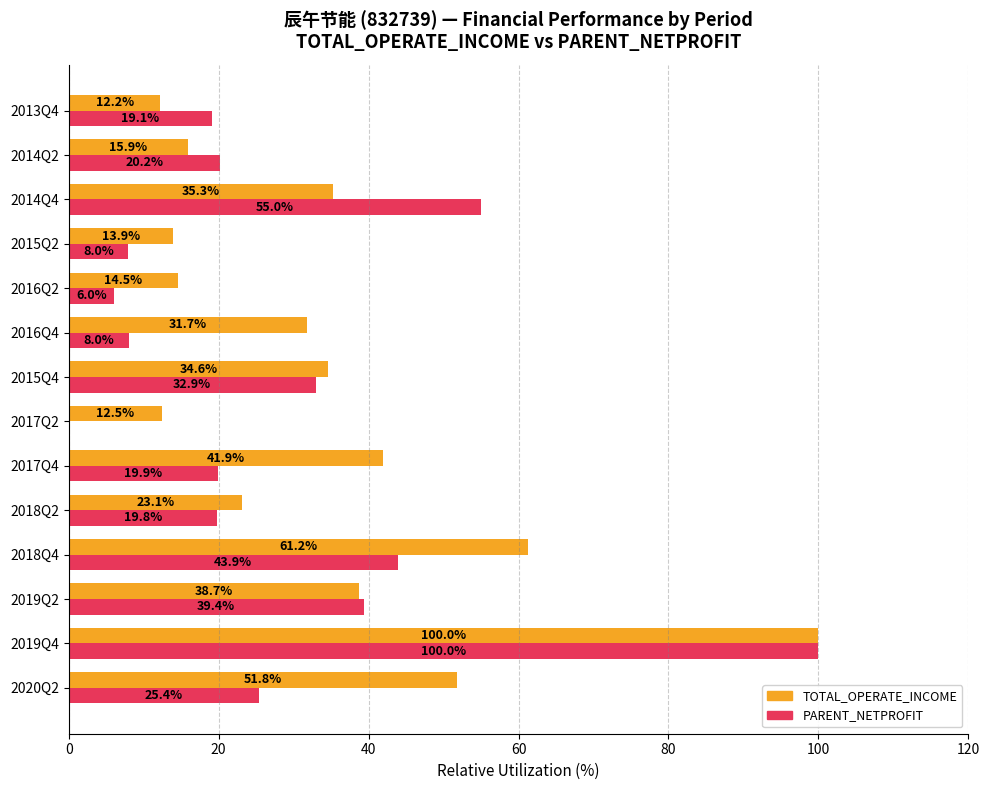

Count the number of categories in the chart.

14